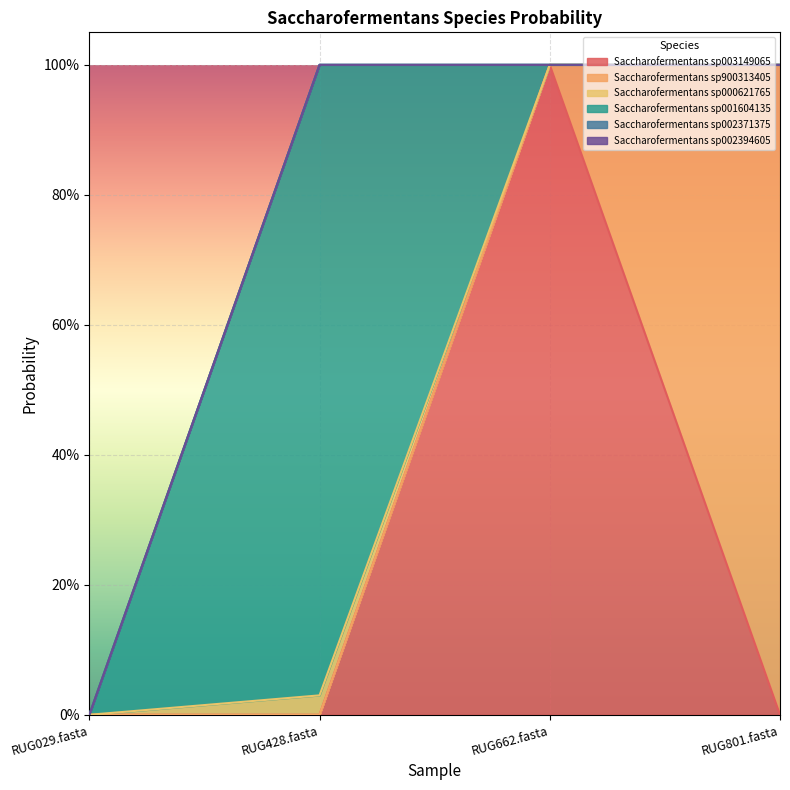

How many positive values does the 3-s__Saccharofermentans sp002371375 series have?

1